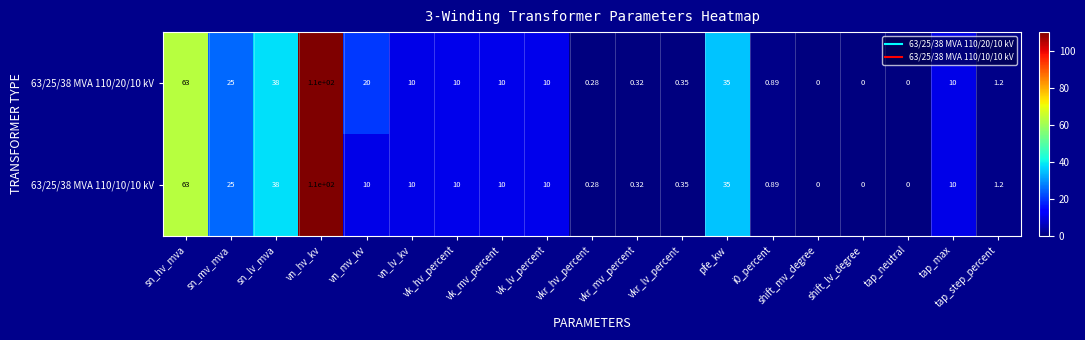

Which label corresponds to the largest value in the chart?

vn_hv_kv